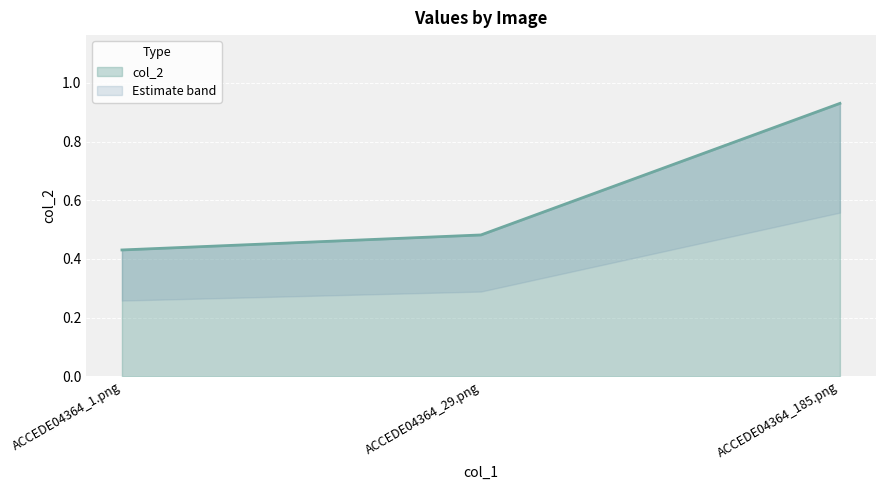

What is the value of the 2nd point from the left?

0.5